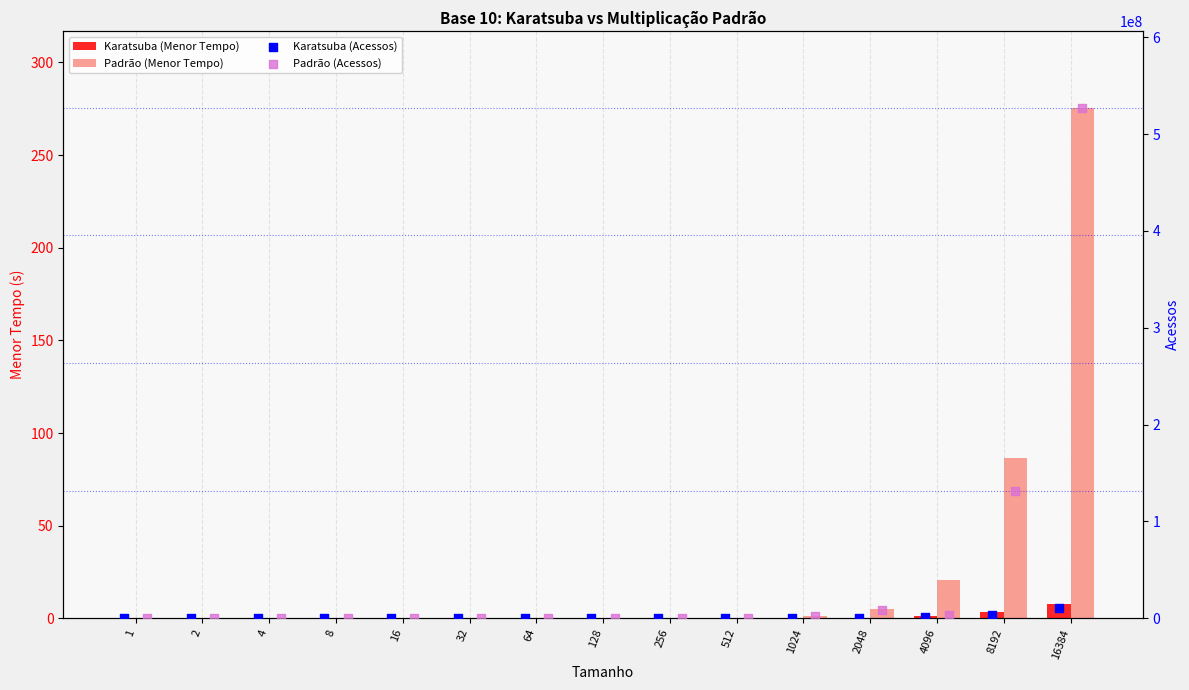

Is the value of Karatsuba (Acessos) at 2048 greater than the value of Padrão (Acessos) at 4?

Yes